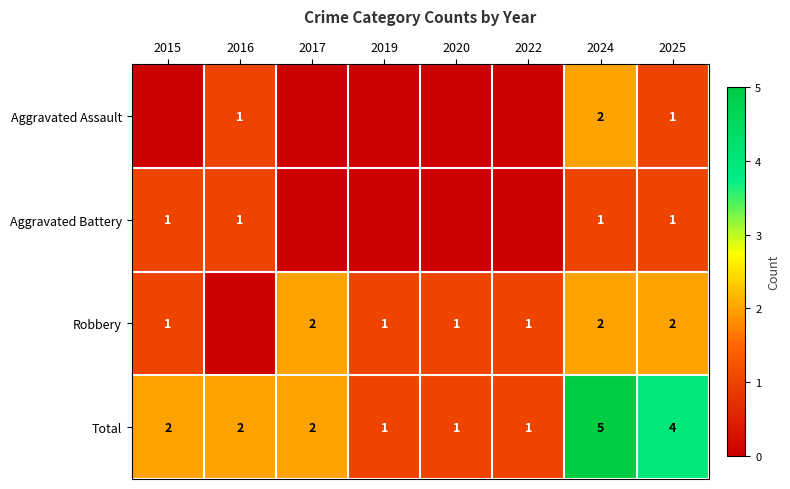

Which has a higher value, 2025 or 2019?

2025